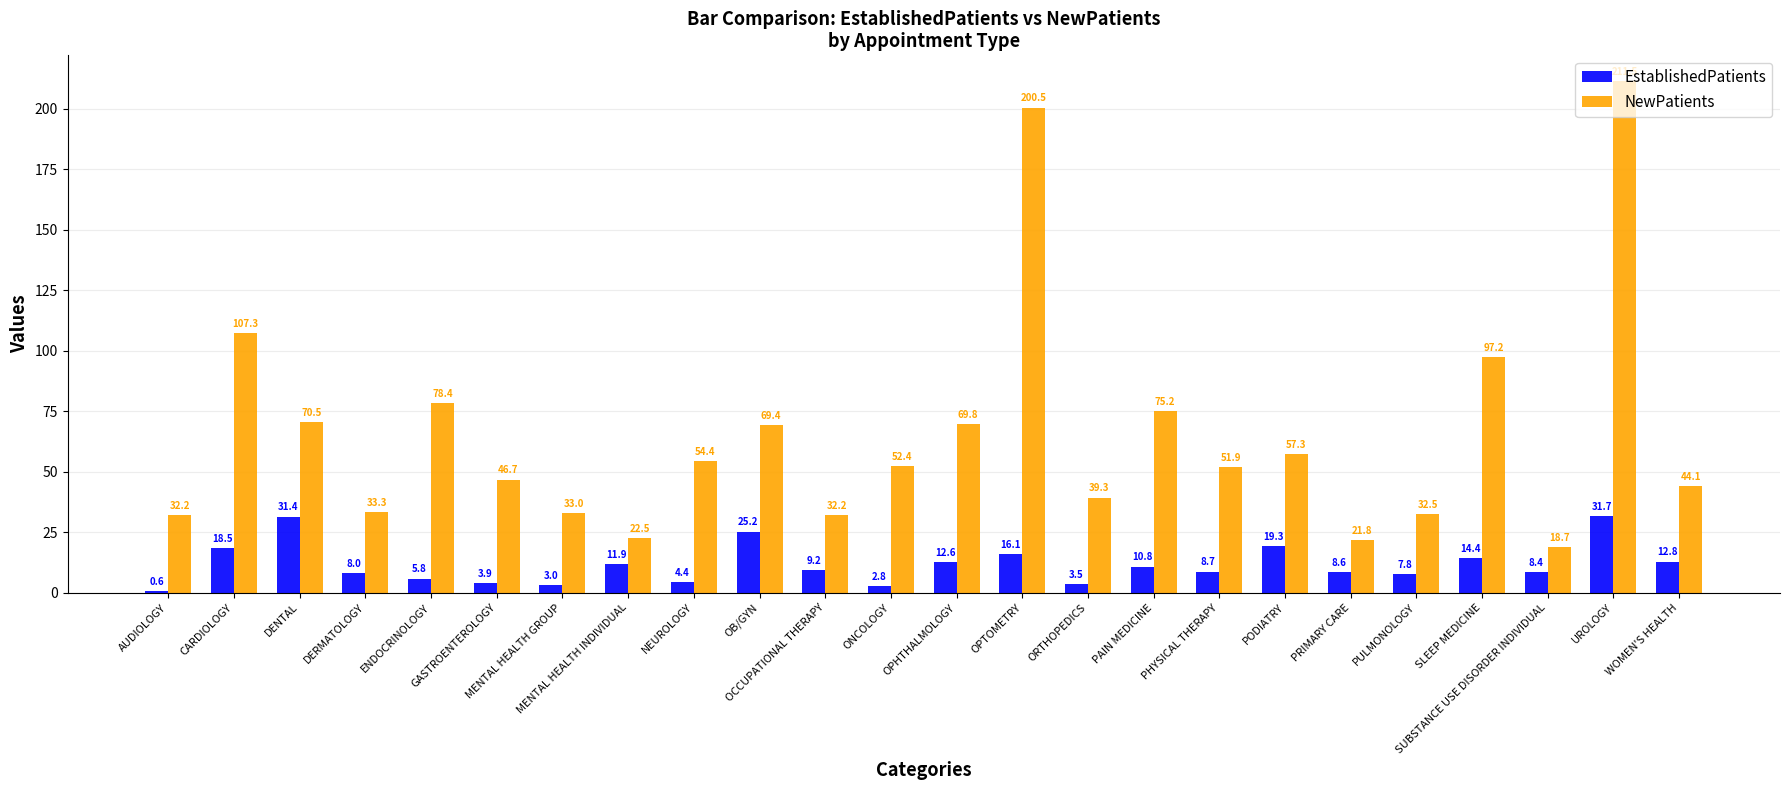

Reading left to right, transcribe all the data shown in this chart.

EstablishedPatients: AUDIOLOGY=0.6	CARDIOLOGY=18.5	DENTAL=31.4	DERMATOLOGY=8.0	ENDOCRINOLOGY=5.8	GASTROENTEROLOGY=3.9	MENTAL HEALTH GROUP=3.0	MENTAL HEALTH INDIVIDUAL=11.9	NEUROLOGY=4.4	OB/GYN=25.2	OCCUPATIONAL THERAPY=9.2	ONCOLOGY=2.8	OPHTHALMOLOGY=12.6	OPTOMETRY=16.1	ORTHOPEDICS=3.5	PAIN MEDICINE=10.8	PHYSICAL THERAPY=8.7	PODIATRY=19.3	PRIMARY CARE=8.6	PULMONOLOGY=7.8	SLEEP MEDICINE=14.4	SUBSTANCE USE DISORDER INDIVIDUAL=8.4	UROLOGY=31.7	WOMEN'S HEALTH=12.8
NewPatients: AUDIOLOGY=32.2	CARDIOLOGY=107.3	DENTAL=70.5	DERMATOLOGY=33.3	ENDOCRINOLOGY=78.4	GASTROENTEROLOGY=46.7	MENTAL HEALTH GROUP=33.0	MENTAL HEALTH INDIVIDUAL=22.5	NEUROLOGY=54.4	OB/GYN=69.4	OCCUPATIONAL THERAPY=32.2	ONCOLOGY=52.4	OPHTHALMOLOGY=69.8	OPTOMETRY=200.5	ORTHOPEDICS=39.3	PAIN MEDICINE=75.2	PHYSICAL THERAPY=51.9	PODIATRY=57.3	PRIMARY CARE=21.8	PULMONOLOGY=32.5	SLEEP MEDICINE=97.2	SUBSTANCE USE DISORDER INDIVIDUAL=18.7	UROLOGY=211.5	WOMEN'S HEALTH=44.1